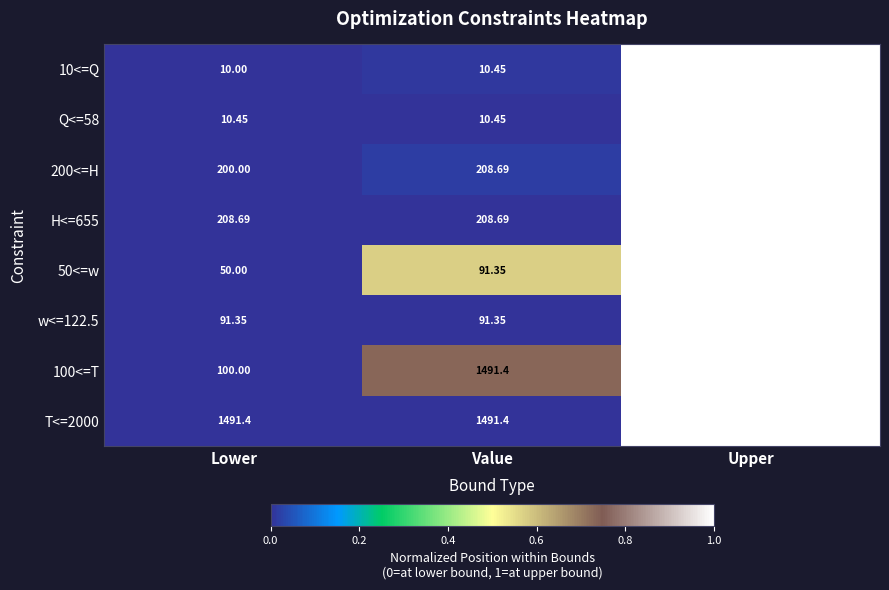

How many data points does each series have?

3